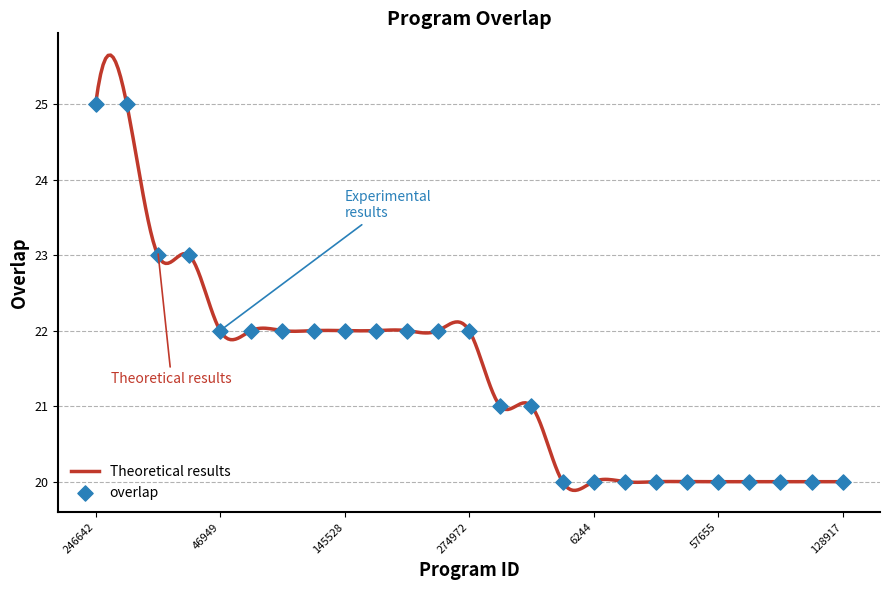

Between 263948 and 323232, which is larger?

263948